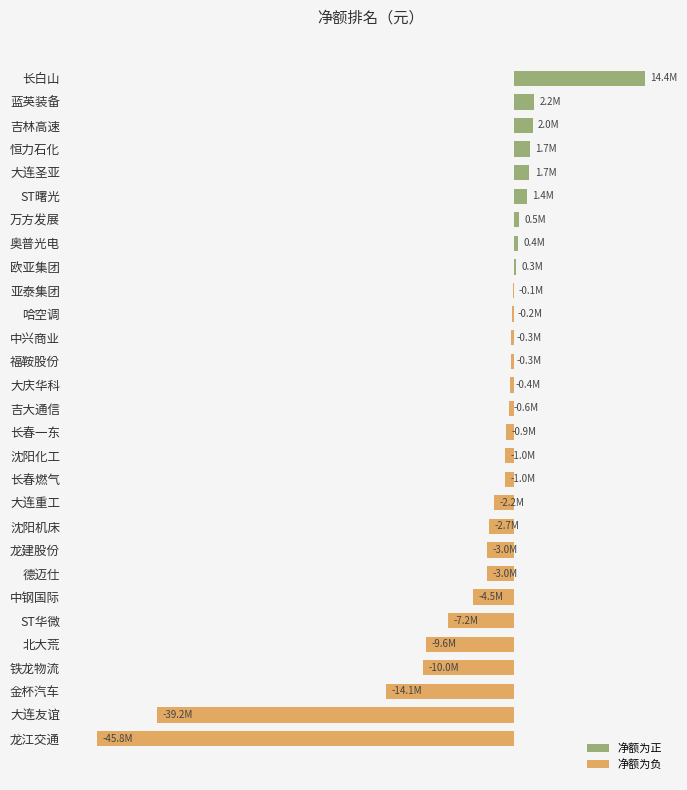

How many values exceed -596621?

14